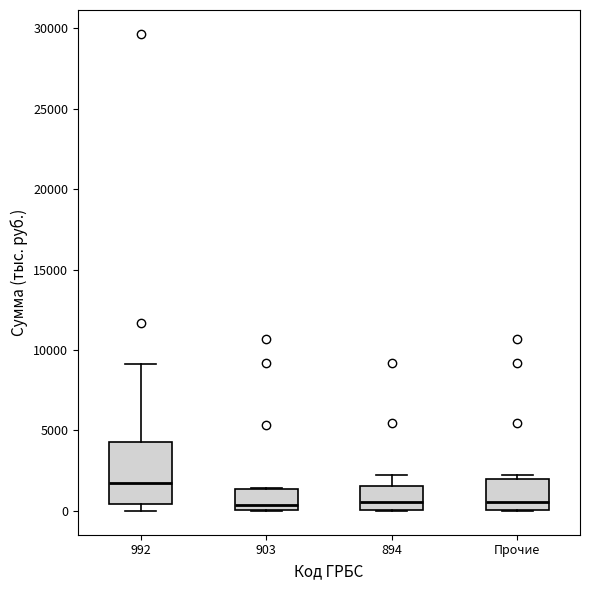

Reading left to right, transcribe this box plot: for each box, give where its median line is, the range the box spans, and where its two whiskers end, as read against the y-axis. The values are not printed on the chart, so give them approximately, as read against the axis.

992: median 1500, box 500 to 4500, whiskers 0 to 9000
903: median 500, box 0 to 1500, whiskers 0 to 1500
894: median 500, box 0 to 1500, whiskers 0 to 2500
Прочие: median 500, box 0 to 2000, whiskers 0 to 2500